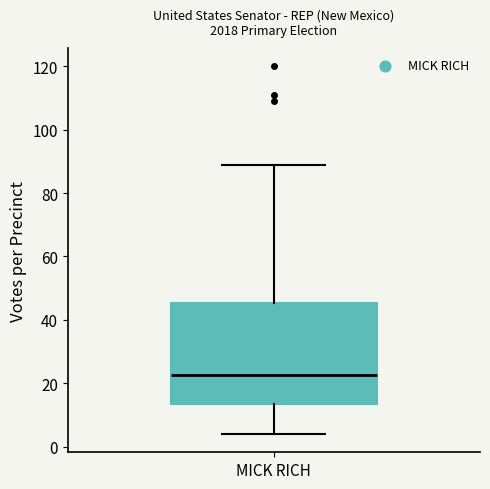

Read this box plot against the y-axis: the position of the median line, the range covered by the box, and the ends of both whiskers. The values are not printed on the chart, so give them approximately, as read against the axis.

median 22, box 14 to 46, whiskers 4 to 90